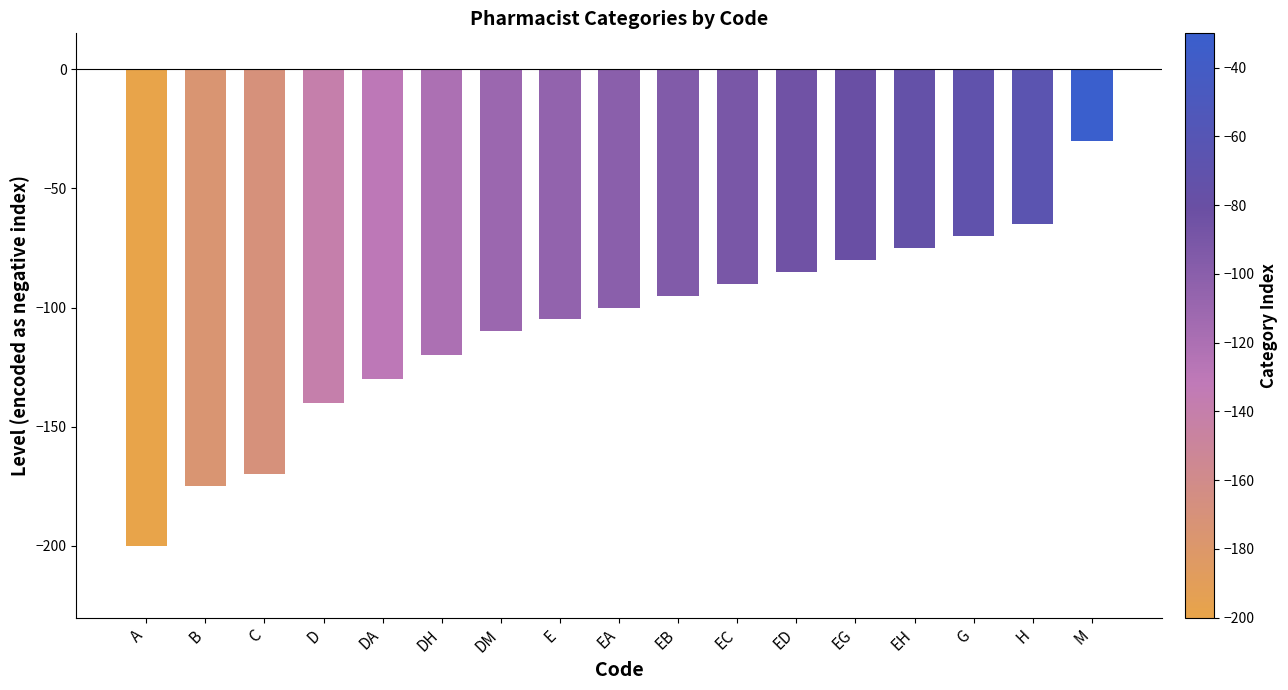

What is the difference between the second highest and second lowest values?

110